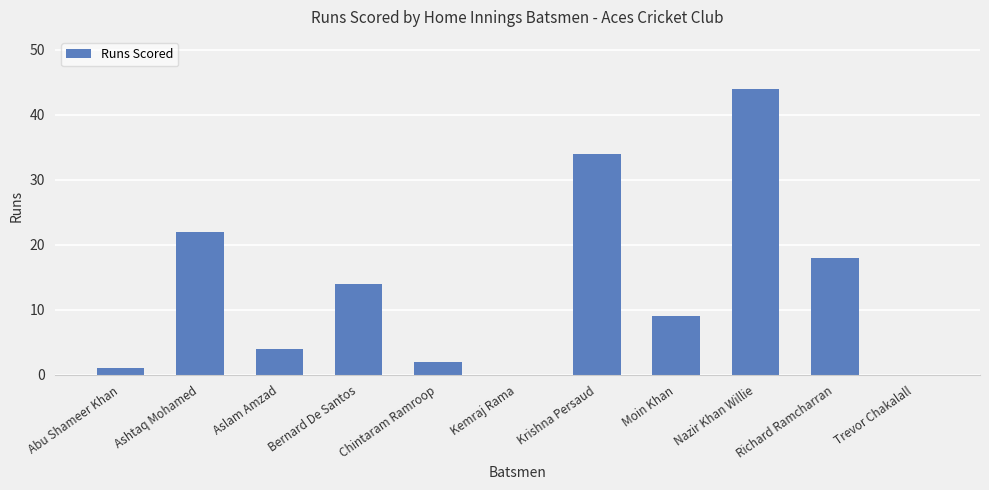

What value does the data have at Krishna Persaud, to the nearest 5?

35